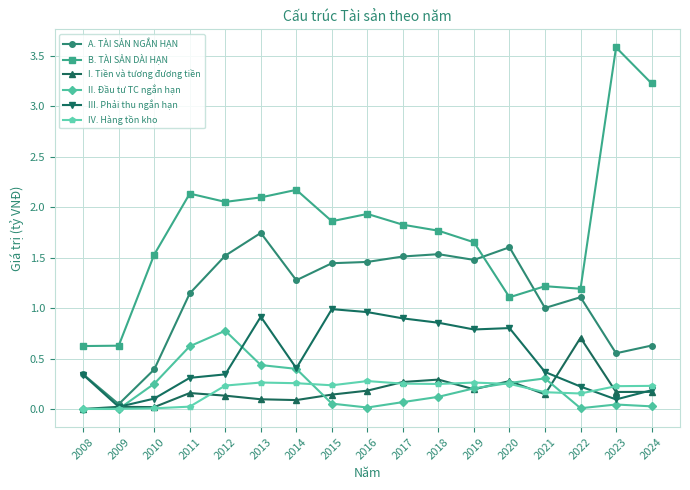

At which label does A. TÀI SẢN NGẮN HẠN reach its peak?

2013